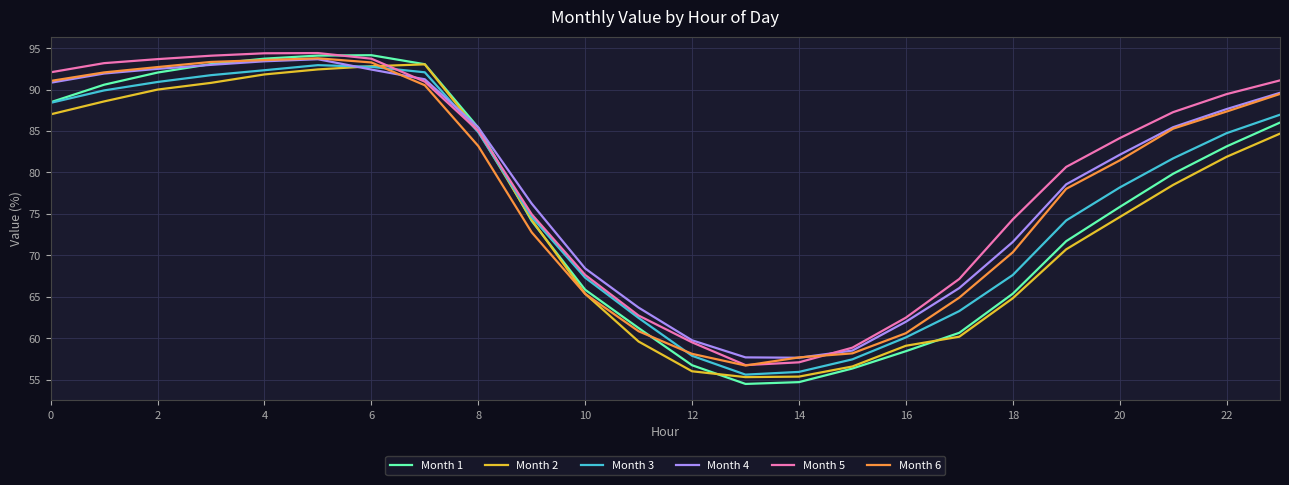

What is the average value of the Month 6 series?

77.9